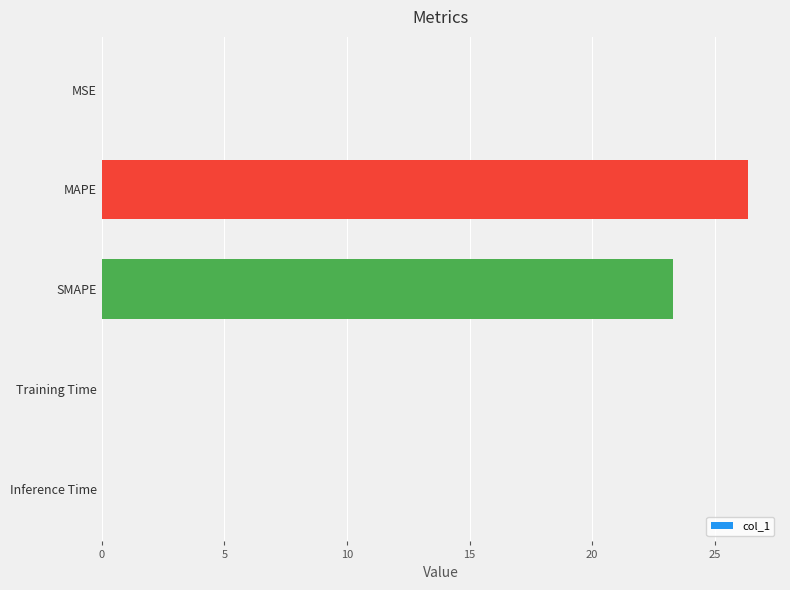

What is the change in value from MAPE to SMAPE?

-3.1